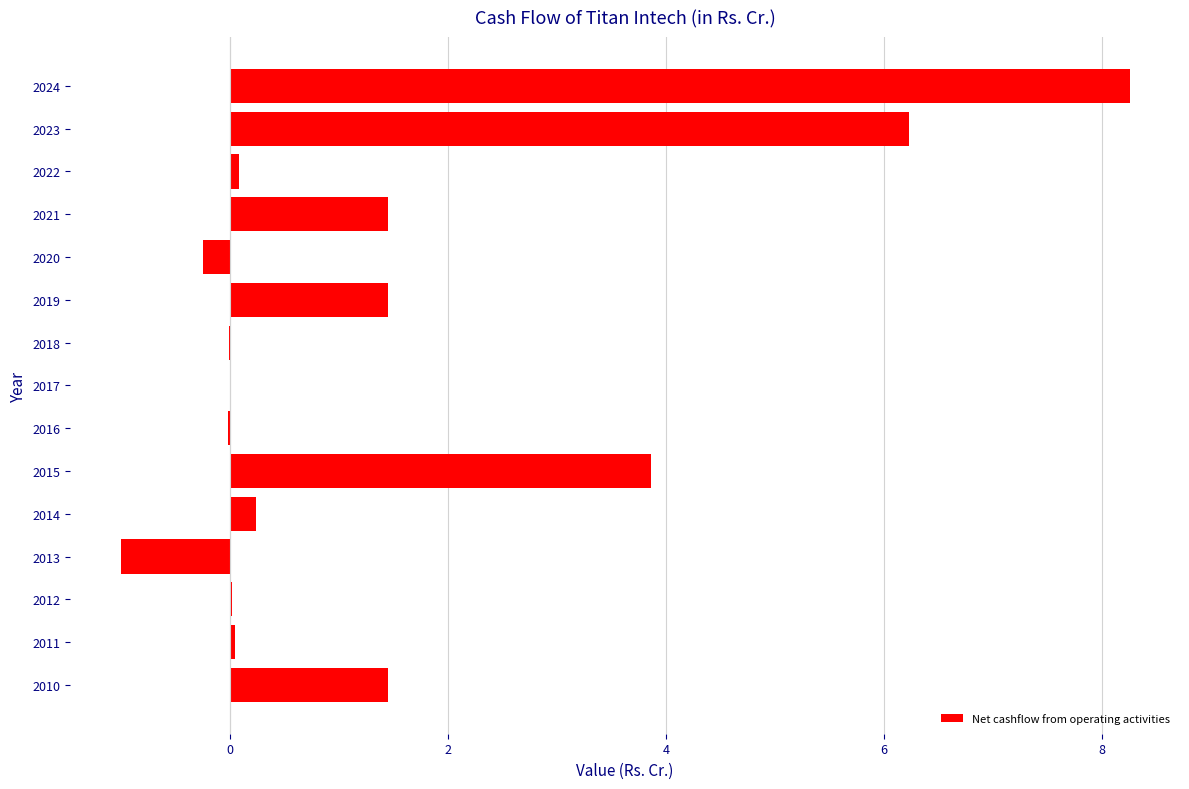

The chart shows a value of 14.7 at 2024. True or false?

False